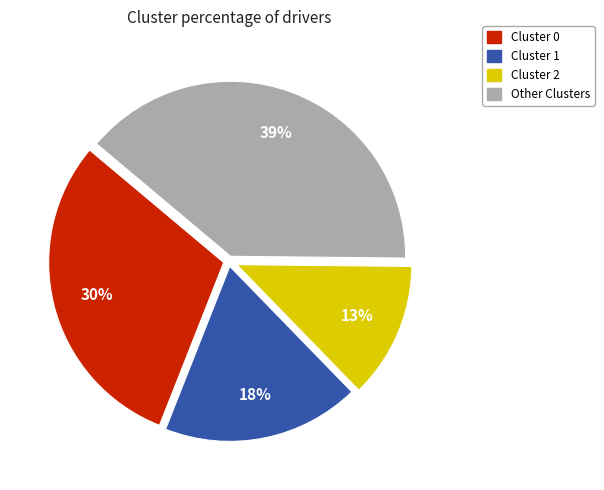

How many slices are in this pie chart?

4